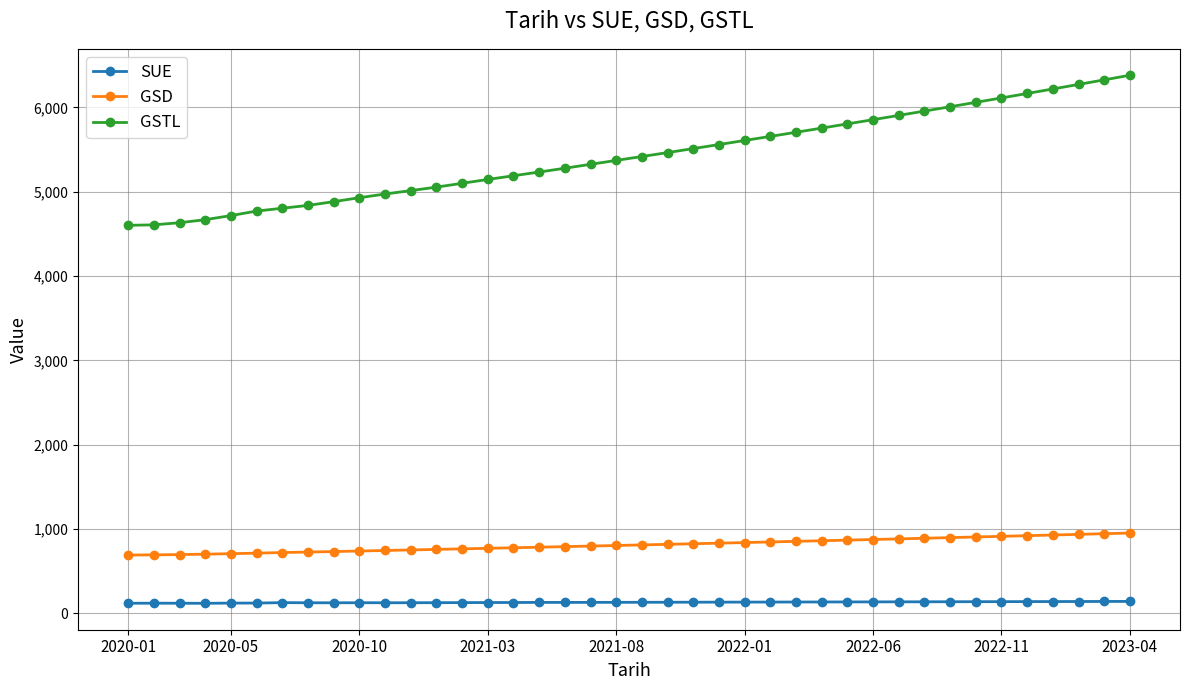

Which series has the largest total across all categories?

GSTL